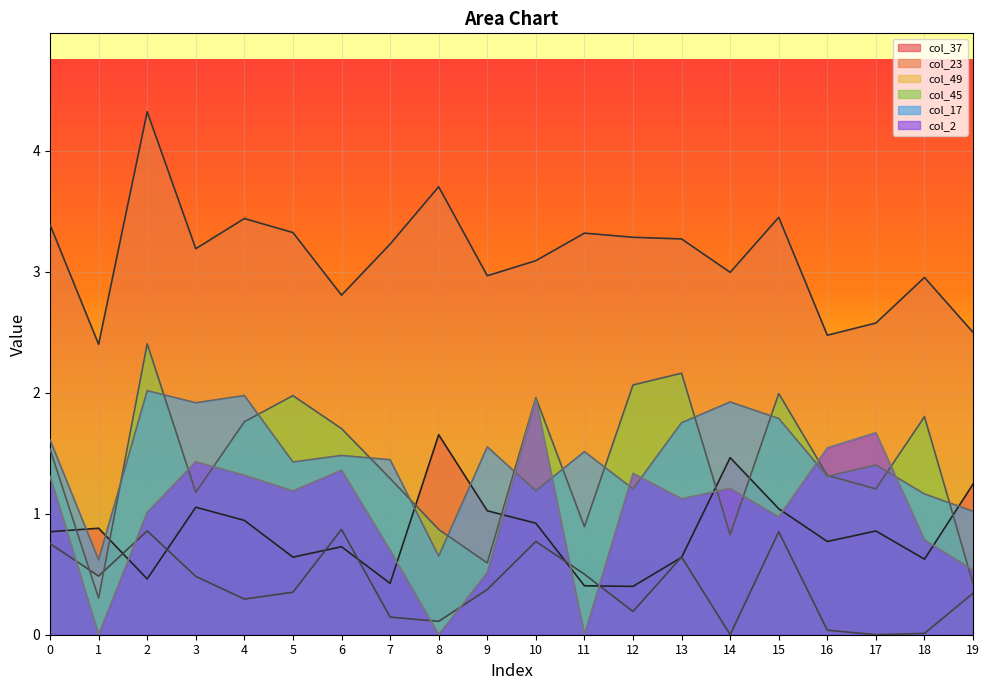

Reading right to left, extract all data points from this chart.

col_37: 19=1.2	18=0.6	17=0.9	16=0.8	15=1.0	14=1.5	13=0.6	12=0.4	11=0.4	10=0.9	9=1.0	8=1.7	7=0.4	6=0.7	5=0.6	4=0.9	3=1.1	2=0.5	1=0.9	0=0.9
col_23: 19=2.5	18=3.0	17=2.6	16=2.5	15=3.5	14=3.0	13=3.3	12=3.3	11=3.3	10=3.1	9=3.0	8=3.7	7=3.2	6=2.8	5=3.3	4=3.4	3=3.2	2=4.3	1=2.4	0=3.4
col_49: 19=0.3	18=0.0	17=0.0	16=0.0	15=0.9	14=0.0	13=0.6	12=0.2	11=0.5	10=0.8	9=0.4	8=0.1	7=0.1	6=0.9	5=0.4	4=0.3	3=0.5	2=0.9	1=0.5	0=0.8
col_45: 19=0.4	18=1.8	17=1.2	16=1.3	15=2.0	14=0.8	13=2.2	12=2.1	11=0.9	10=2.0	9=0.6	8=0.9	7=1.3	6=1.7	5=2.0	4=1.8	3=1.2	2=2.4	1=0.3	0=1.5
col_17: 19=1.0	18=1.2	17=1.4	16=1.3	15=1.8	14=1.9	13=1.8	12=1.2	11=1.5	10=1.2	9=1.6	8=0.6	7=1.4	6=1.5	5=1.4	4=2.0	3=1.9	2=2.0	1=0.6	0=1.6
col_2: 19=0.5	18=0.8	17=1.7	16=1.5	15=1.0	14=1.2	13=1.1	12=1.3	11=0.0	10=1.9	9=0.5	8=0.0	7=0.7	6=1.4	5=1.2	4=1.3	3=1.4	2=1.0	1=0.0	0=1.3